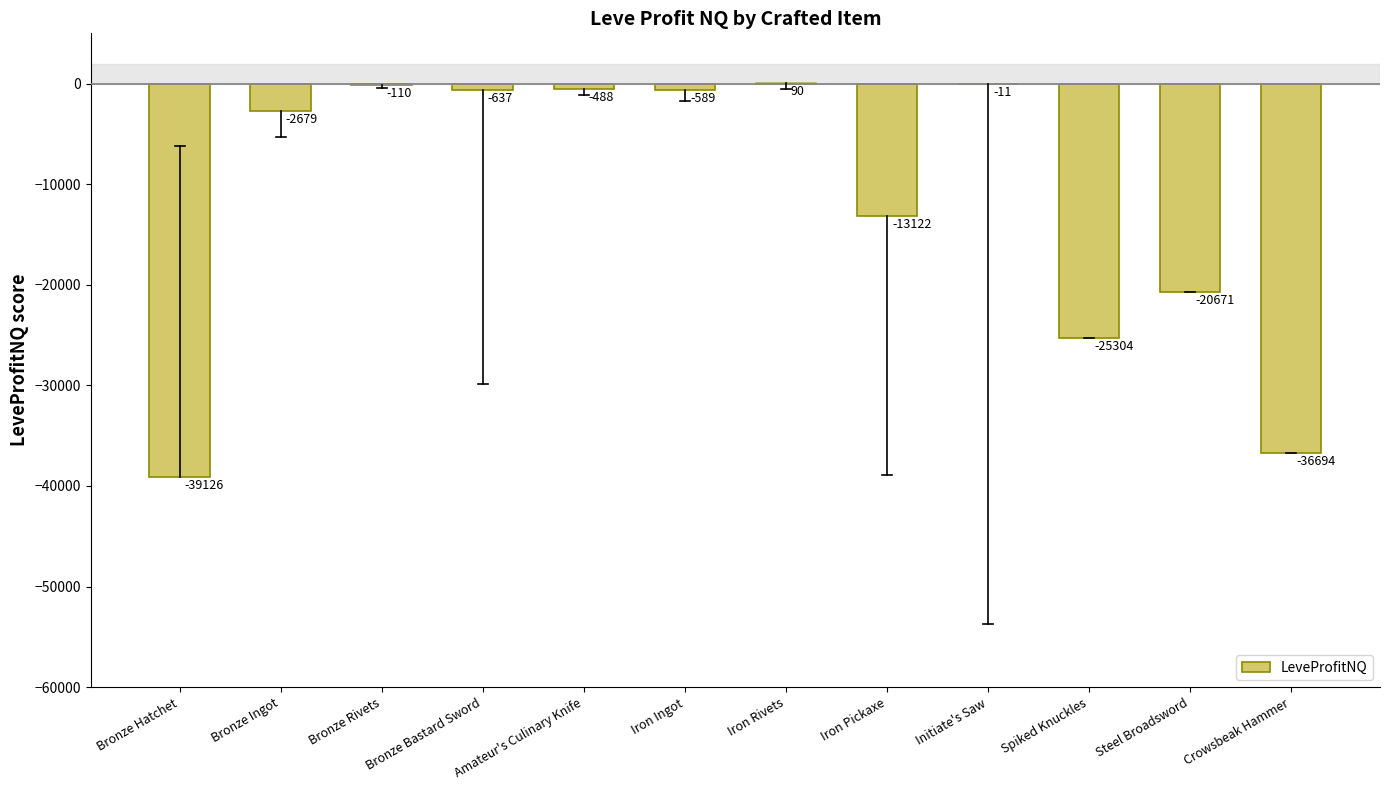

True or false: the data shows -637.0 at Bronze Bastard Sword.

True